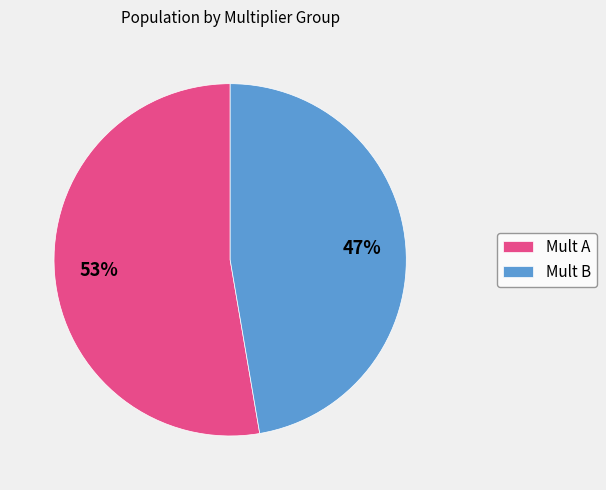

To the nearest percent, what portion does Mult B represent?

47%